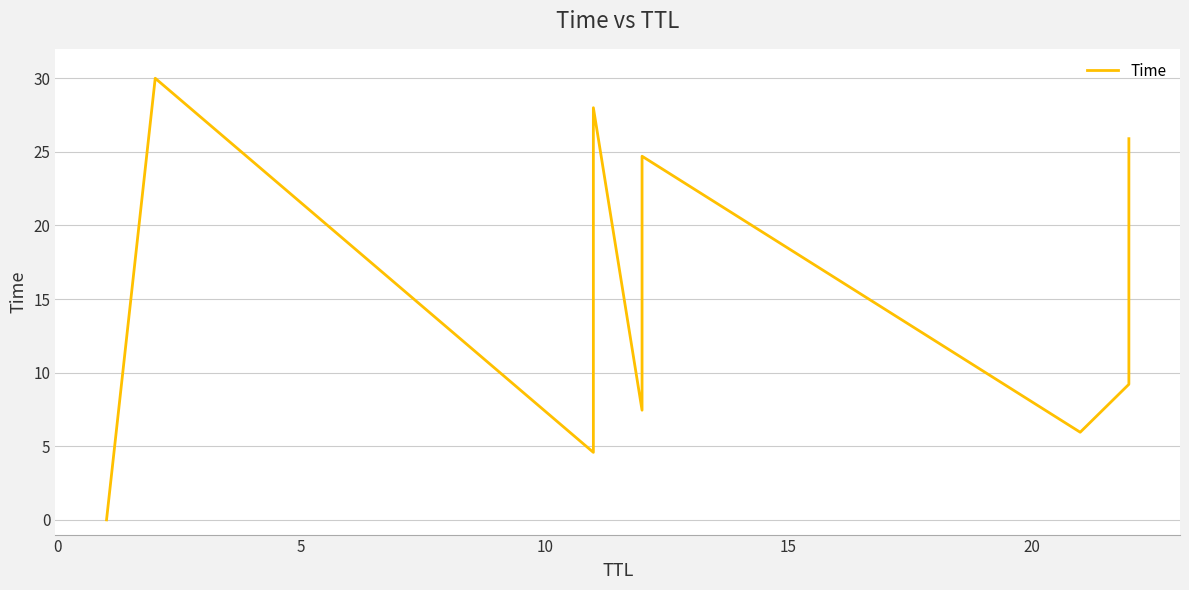

Approximately how many times larger is the value at 5 compared to 25?

0.8